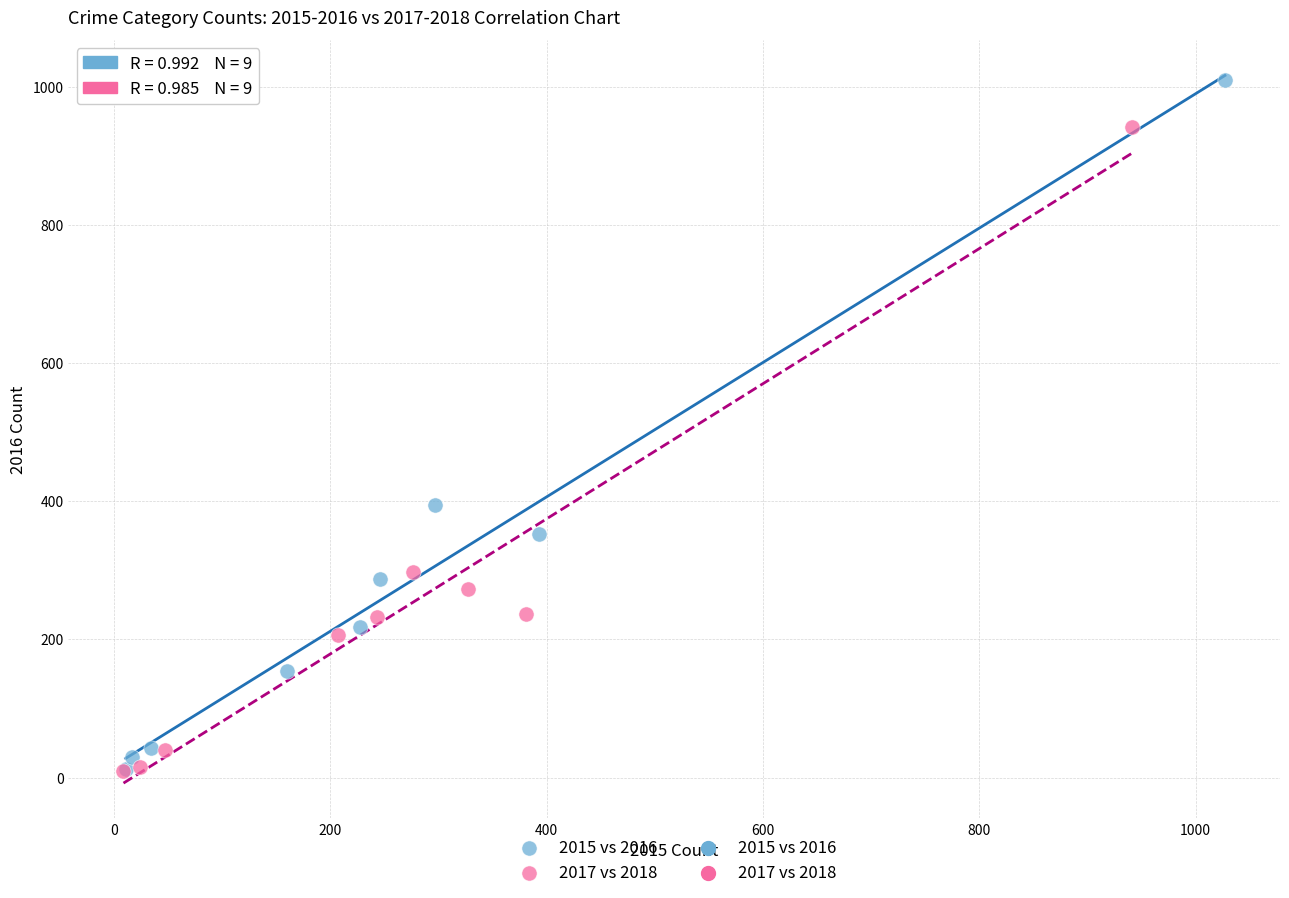

Which series has the largest Y range (max minus min)?

2015 vs 2016